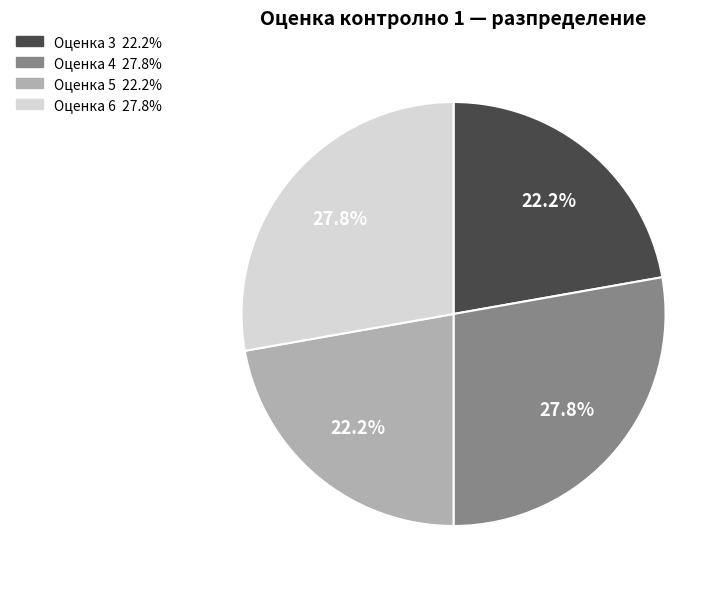

Does any single category account for the majority?

No